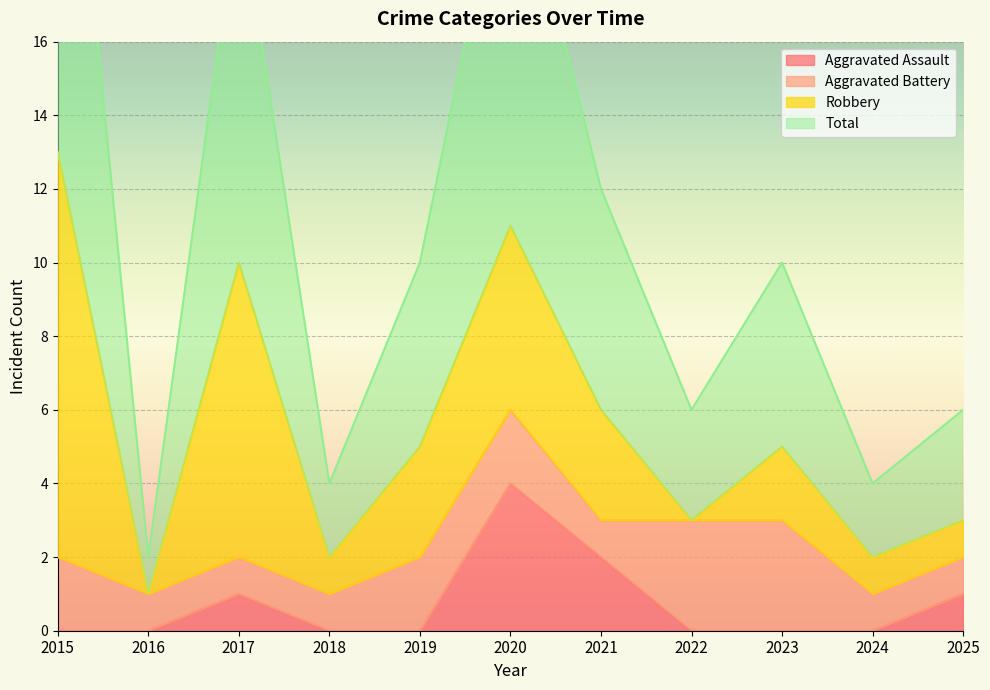

True or false: Aggravated Assault has a value of 1 at 2017.

True